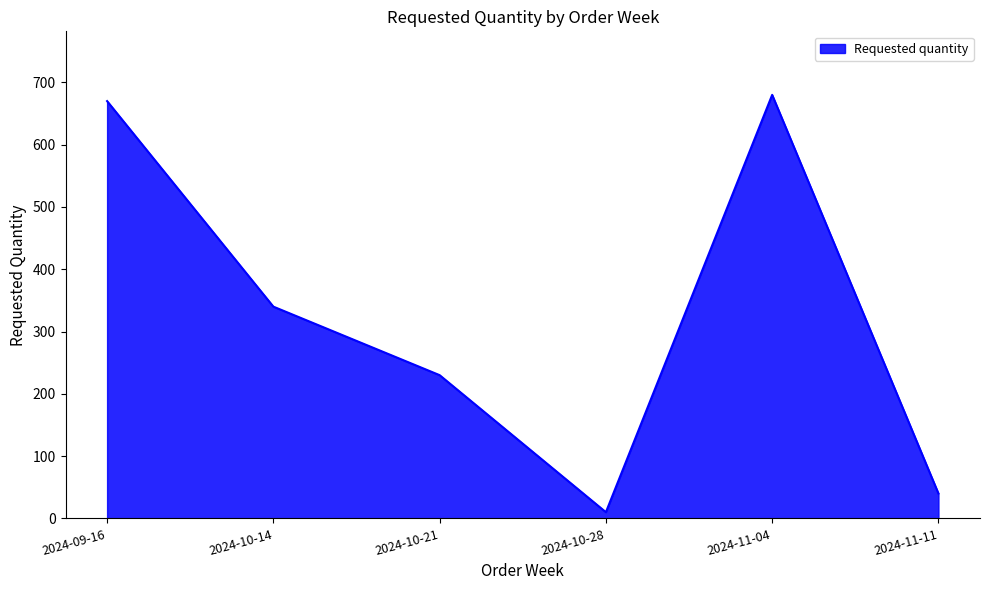

Where is the data nearest to the value 345?

2024-10-14